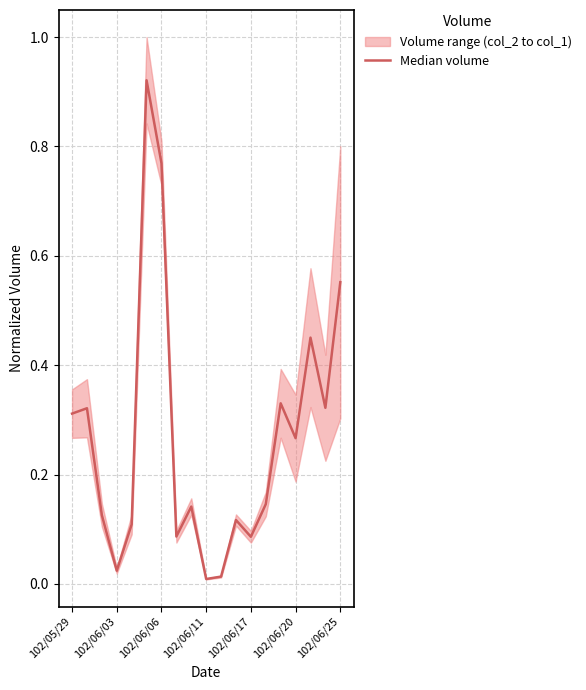

What is the difference between the maximum and minimum values?

0.9